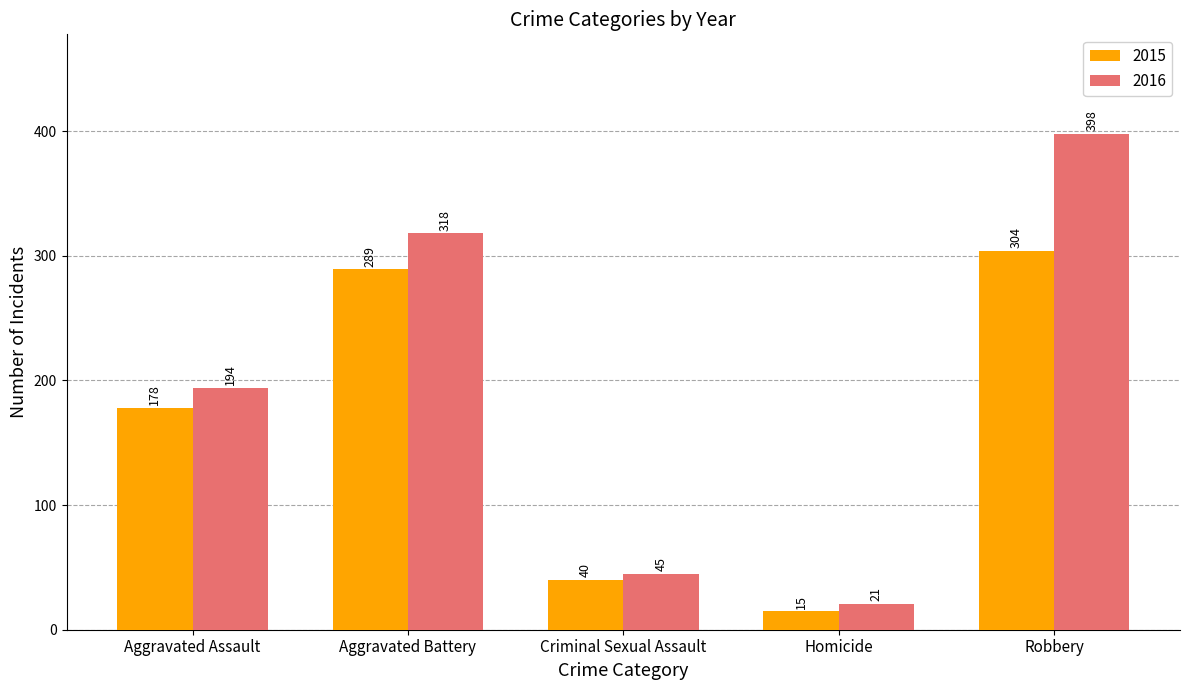

Are the bars grouped side by side (vs. stacked)?

Yes